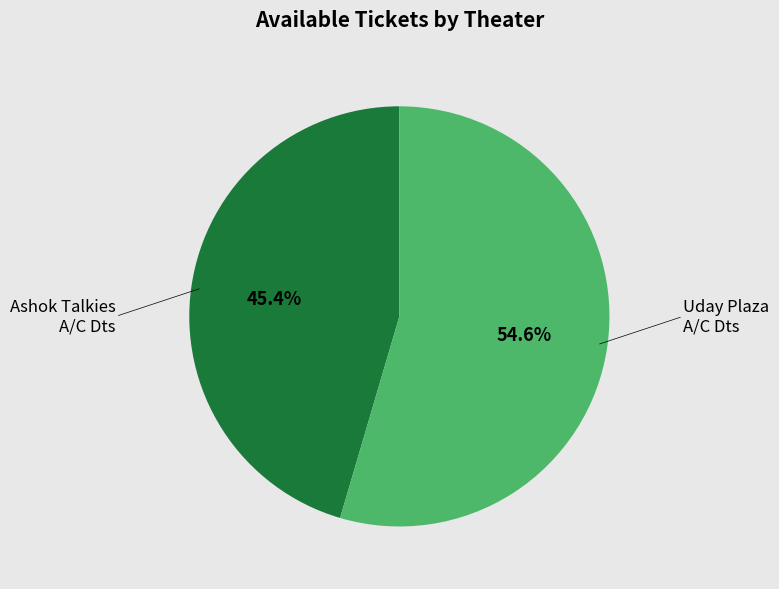

To the nearest percent, what is the difference between the largest and smallest slice percentages?

9%